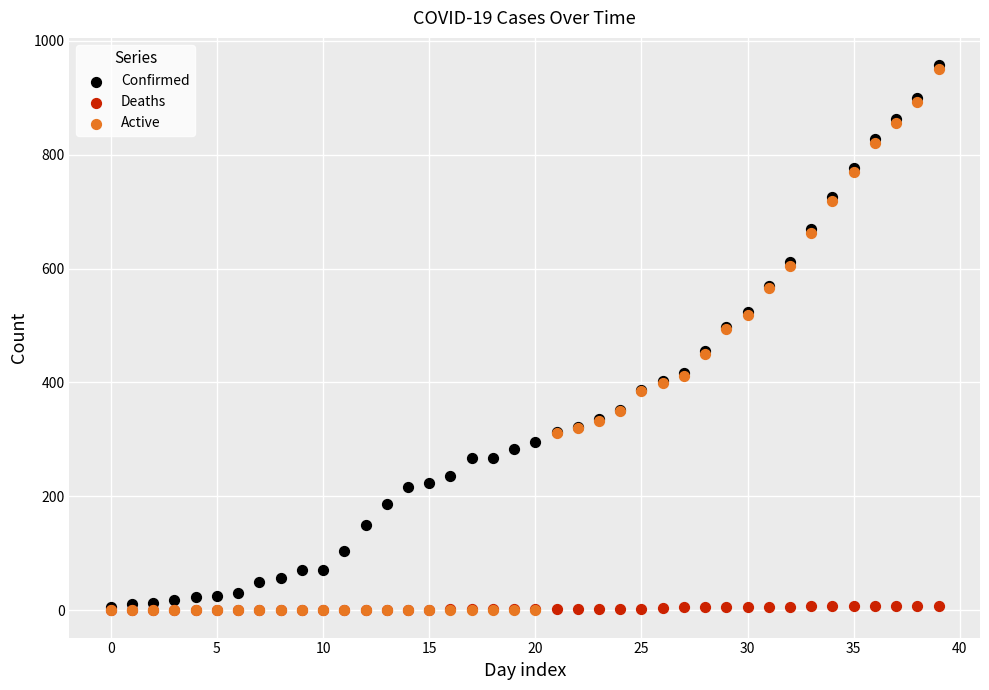

What are all the series names shown in the legend?

Confirmed, Deaths, Active